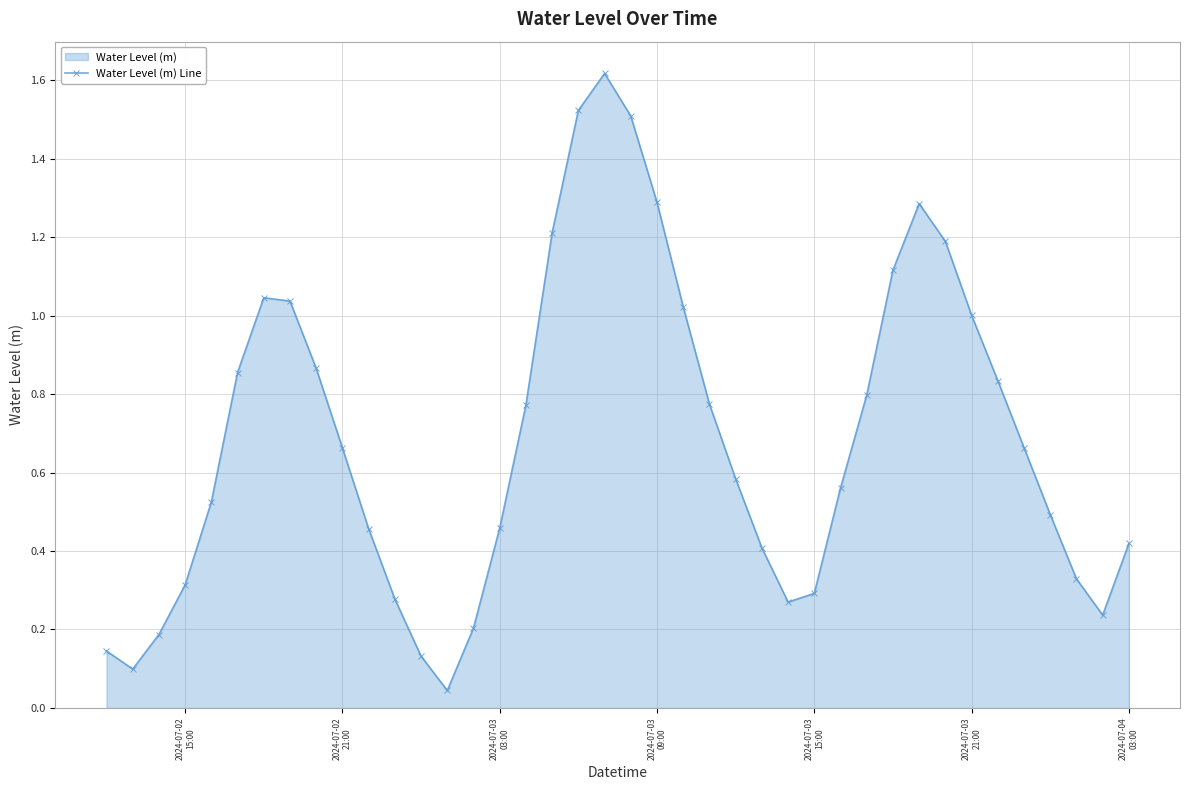

True or false: the data has more than 2 interior local peaks.

True